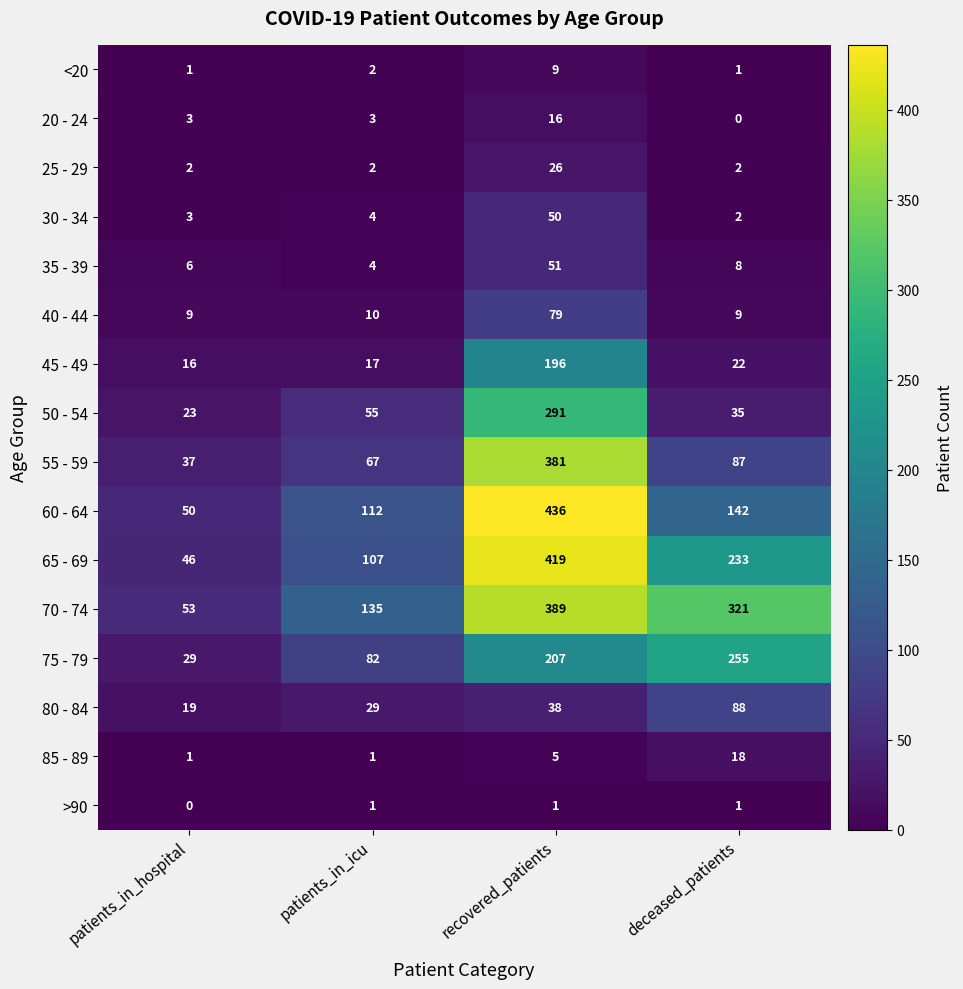

At how many categories does at least one series exceed 164?

2